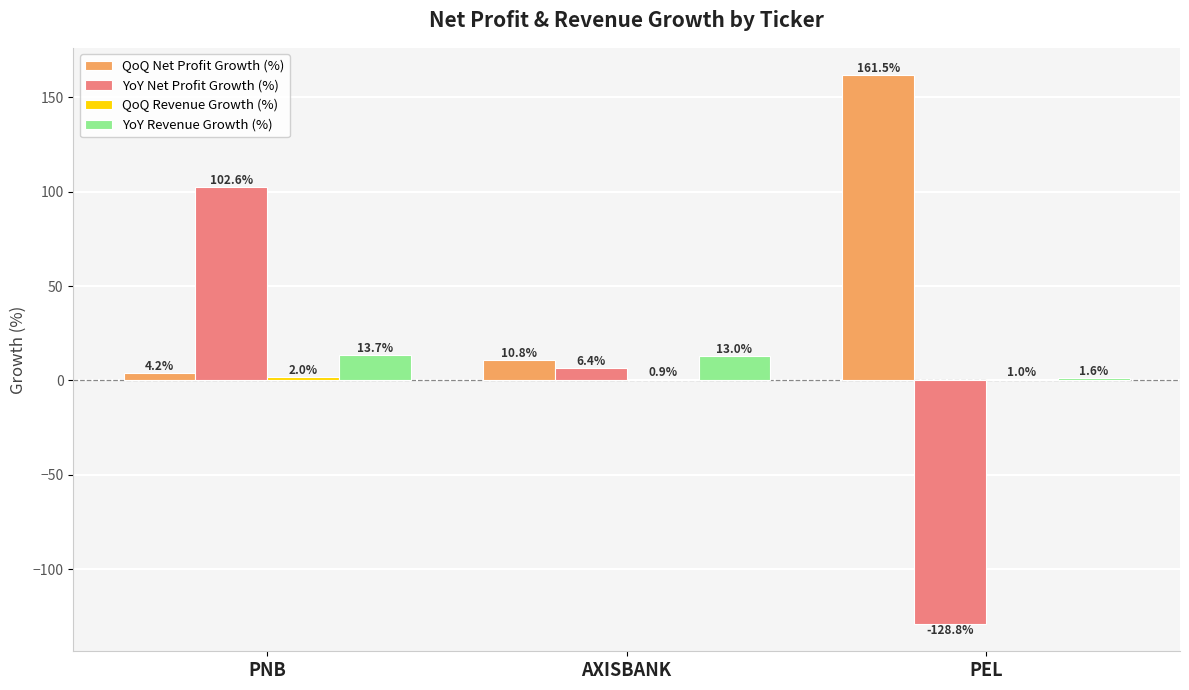

What is the maximum value for QoQ Net Profit Growth (%)?

161.5